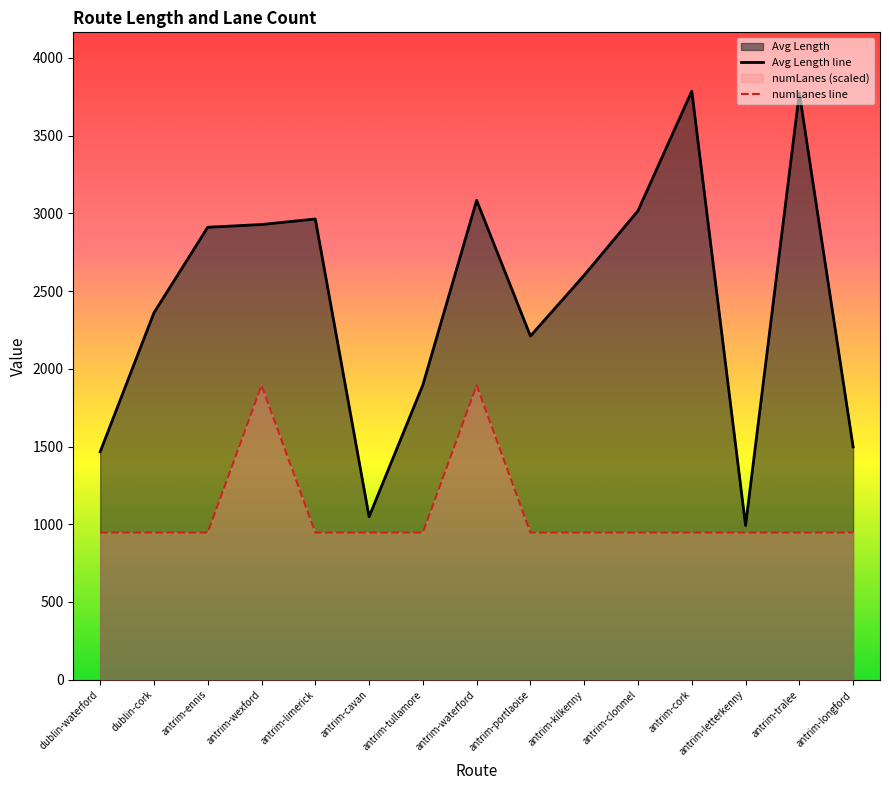

Is it true that Avg Length line equals 2911.0 at antrim-ennis?

True